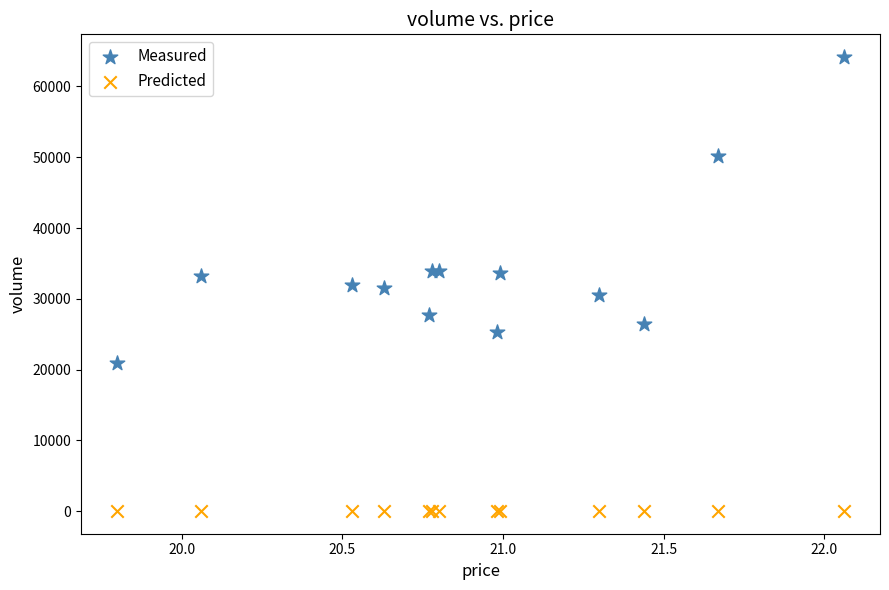

What is the X range (max minus min) for the scatter plot?

2.3